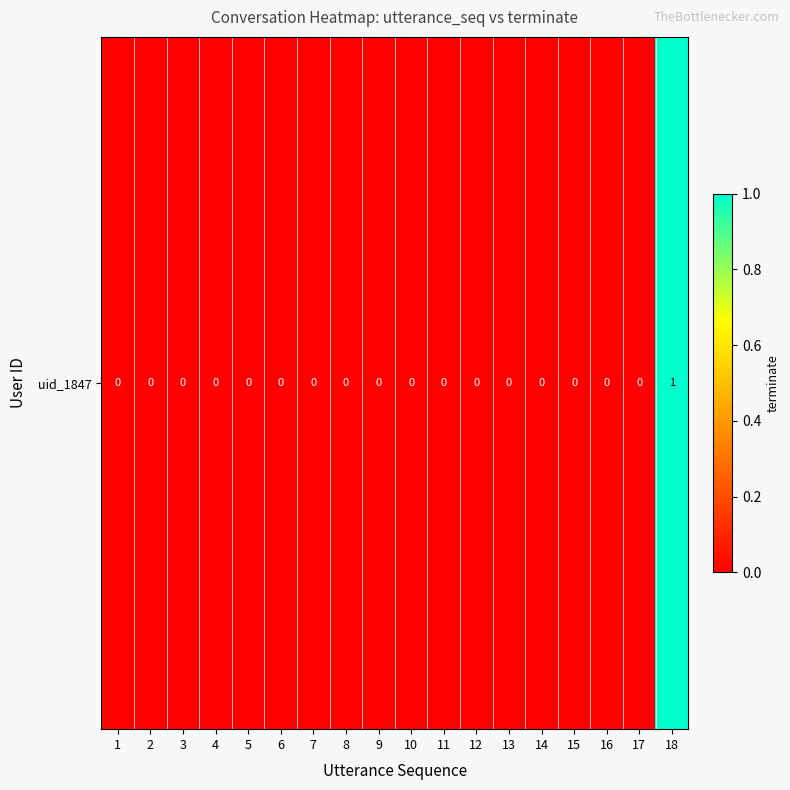

Is it true that the value at 16 is 0?

True